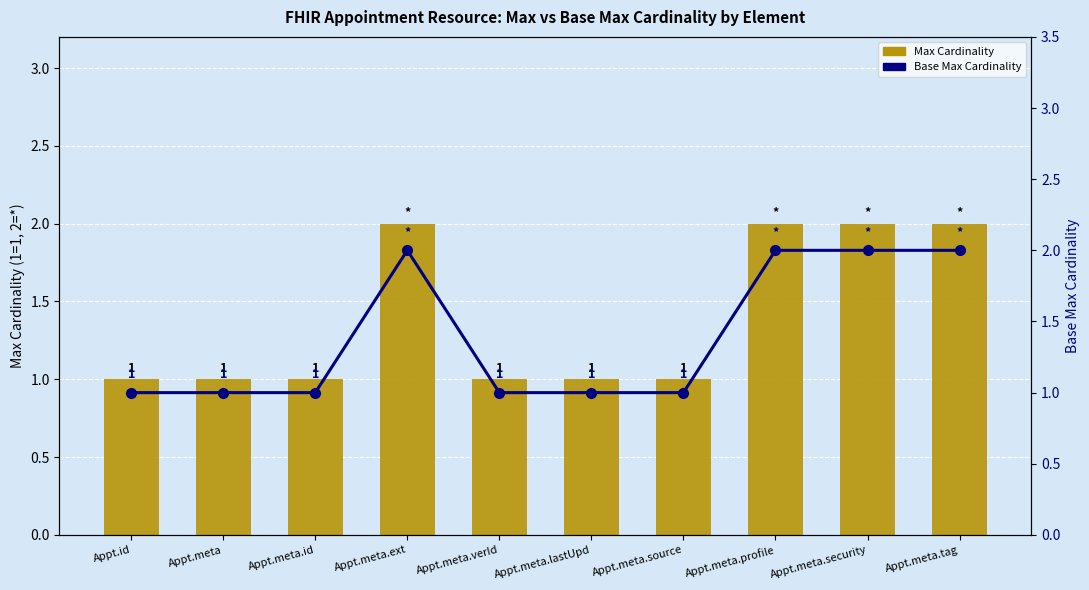

Where is Max (Min=0 for all) nearest to the value 1?

Appt.id